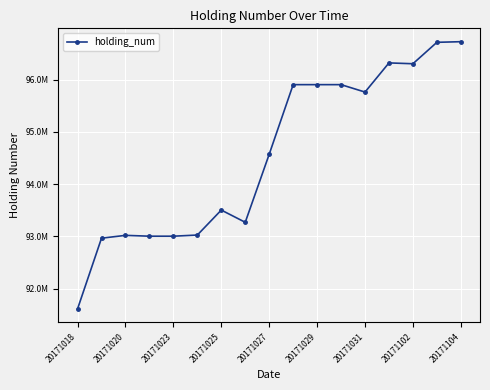

Does the chart have visible grid lines?

Yes